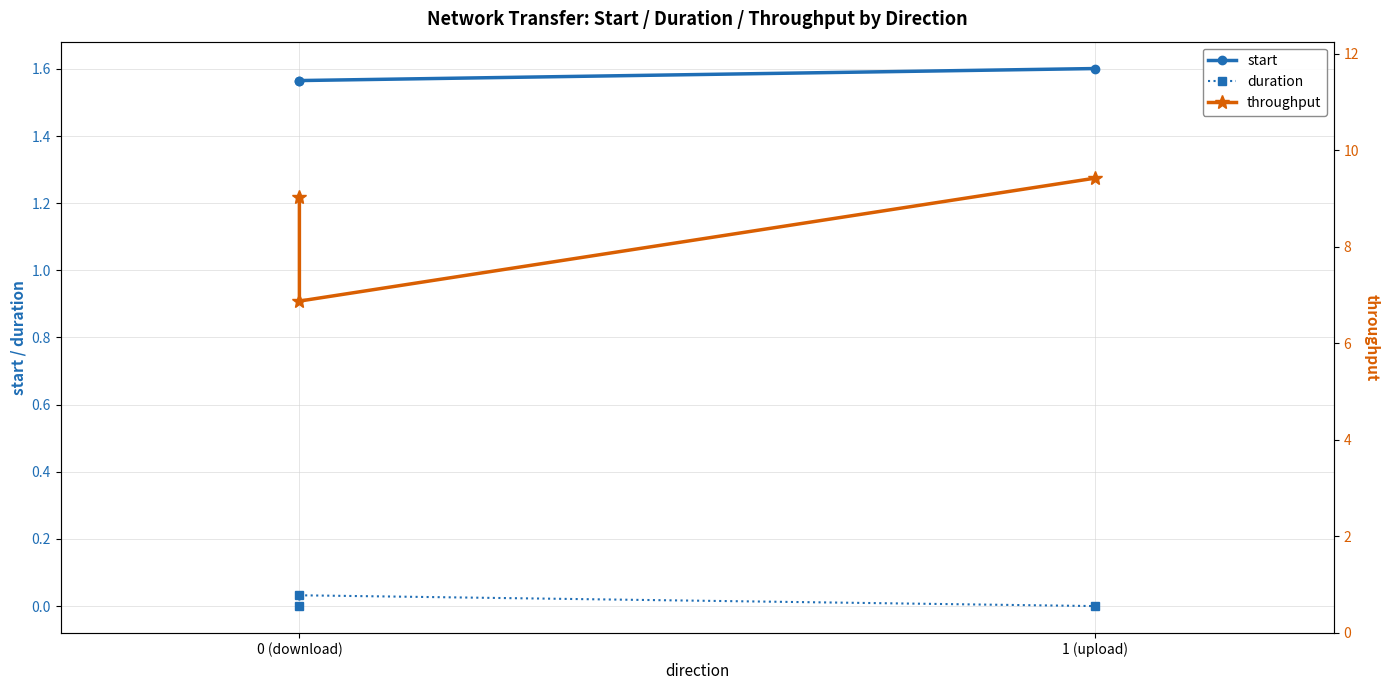

How many data points in throughput are above 9?

2